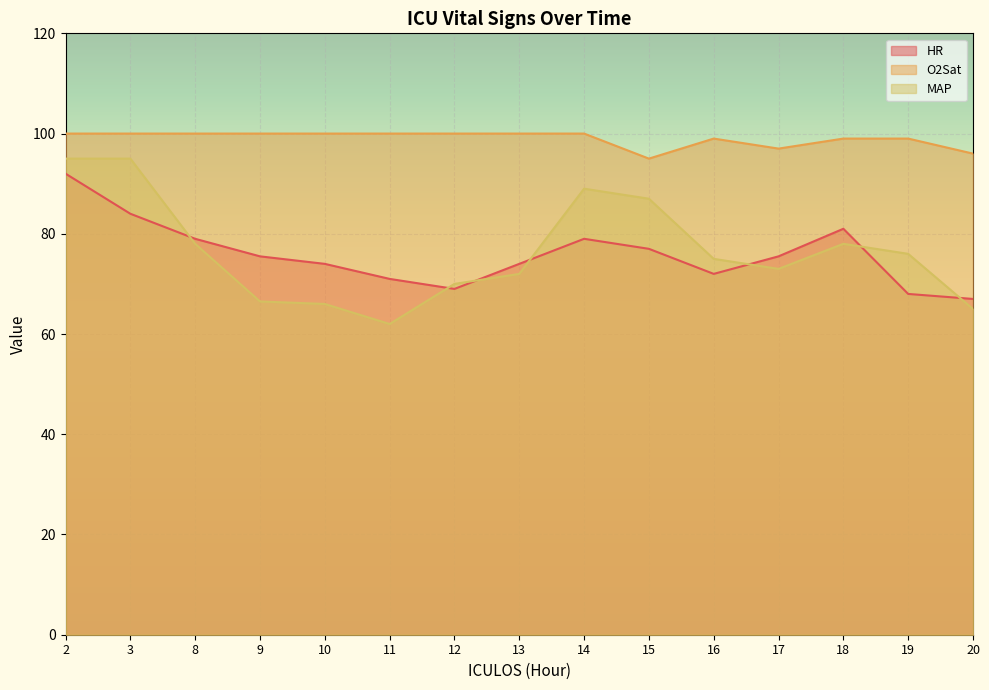

Which series has the widest spread of values?

MAP